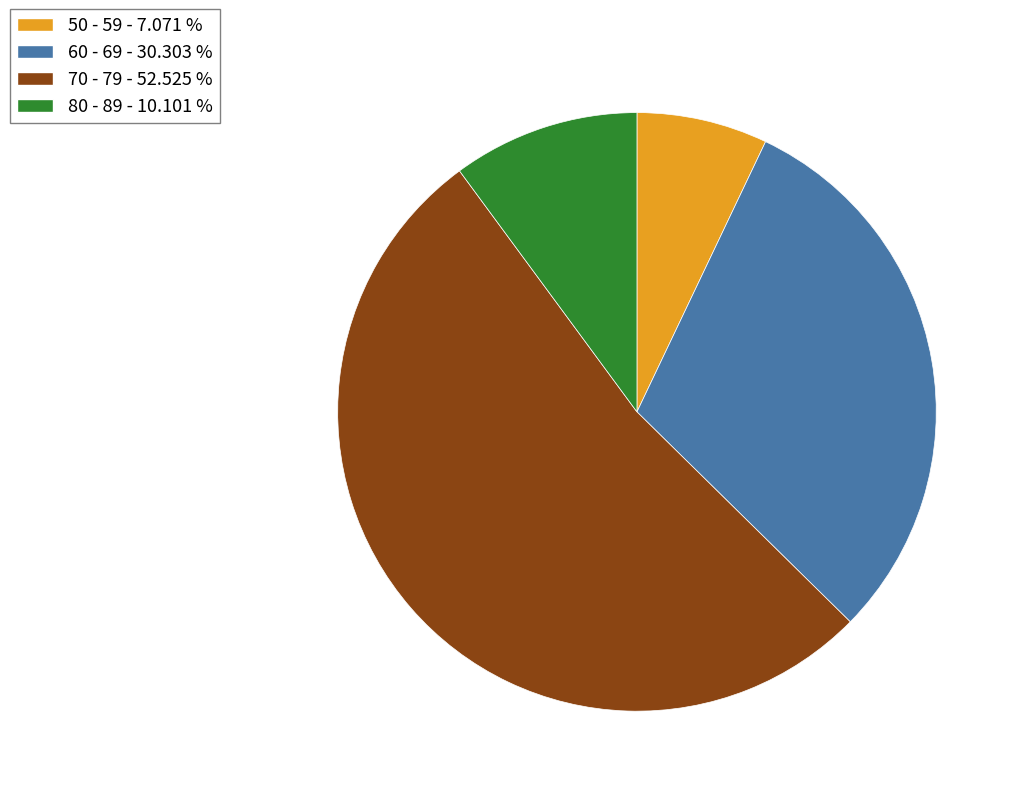

What is the smallest slice in the pie chart?

50 - 59